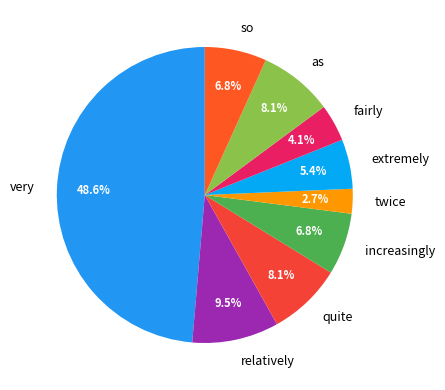

To the nearest percent, what is the difference between the increasingly and relatively slice percentages?

3%